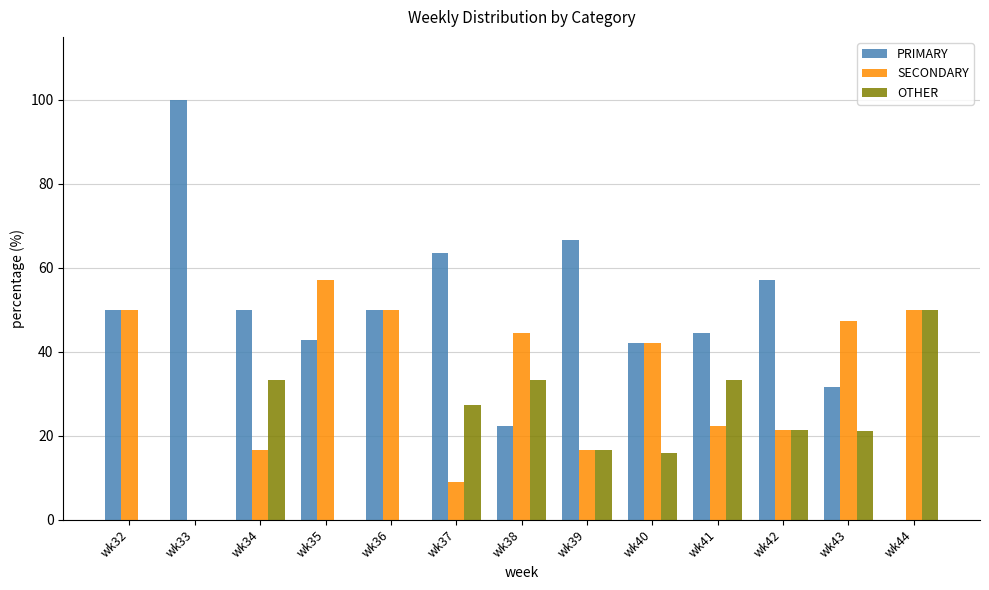

What is the total value across all series at wk36?

100.0